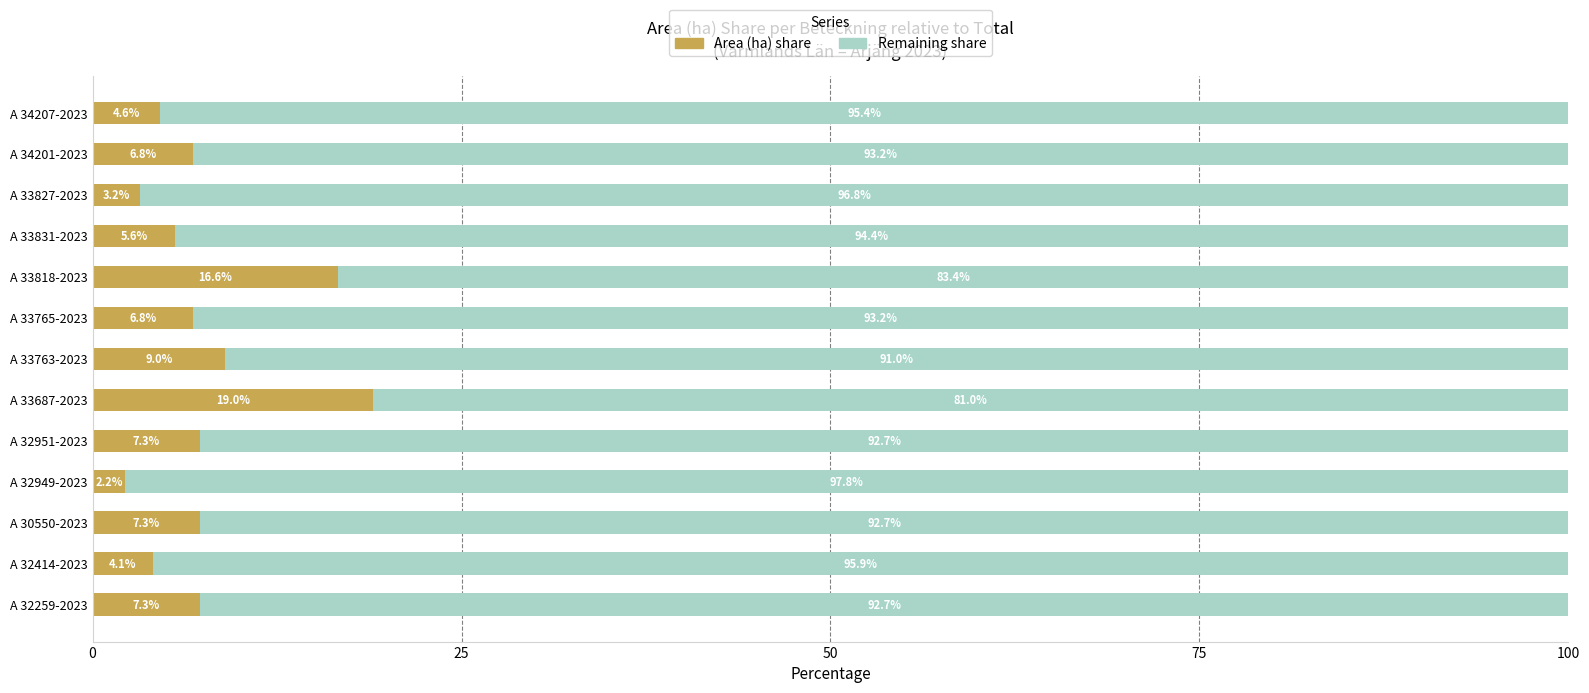

What is the total value across all series at A 33831-2023?

100.0